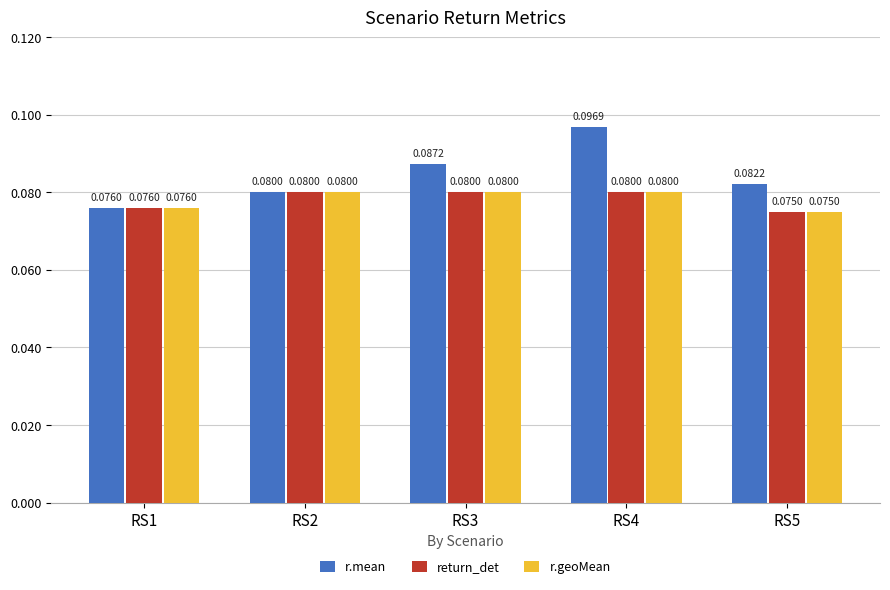

List the labels in order of r.mean value, largest first.

RS4, RS3, RS5, RS2, RS1